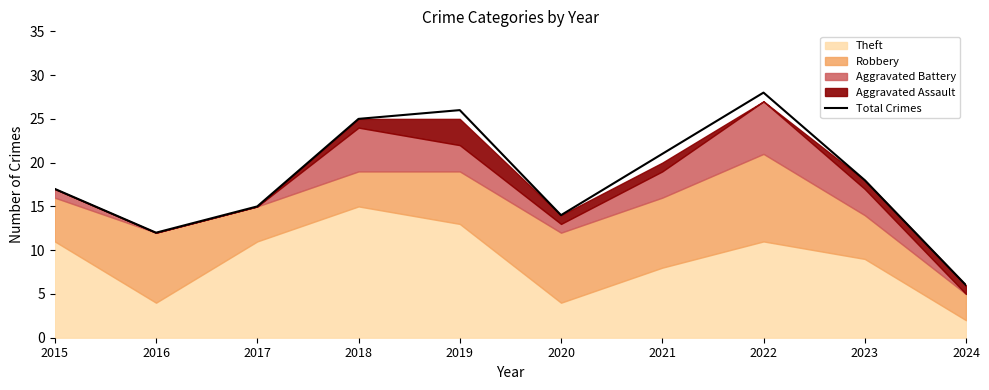

What is the value of the 8th point from the left?

28